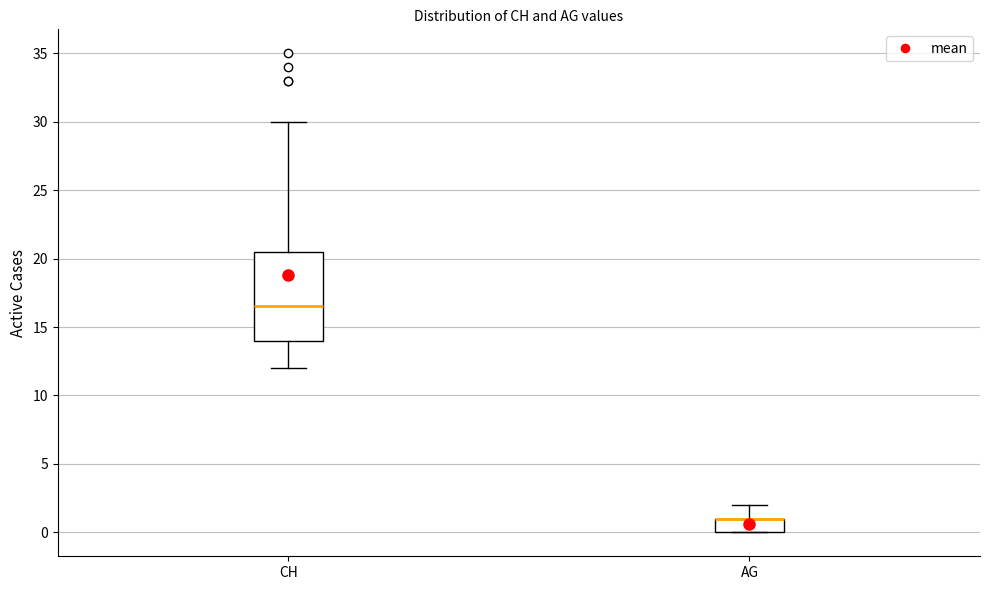

Reading left to right, read every box against the y-axis: the position of its median line, the range the box covers, and the ends of its whiskers. The values are not printed on the chart, so give them approximately, as read against the axis.

CH: median 16.5, box 14.0 to 20.5, whiskers 12.0 to 30.0
AG: median 1.0 (drawn on the box's upper edge), box 0.0 to 1.0, whiskers 0.0 to 2.0